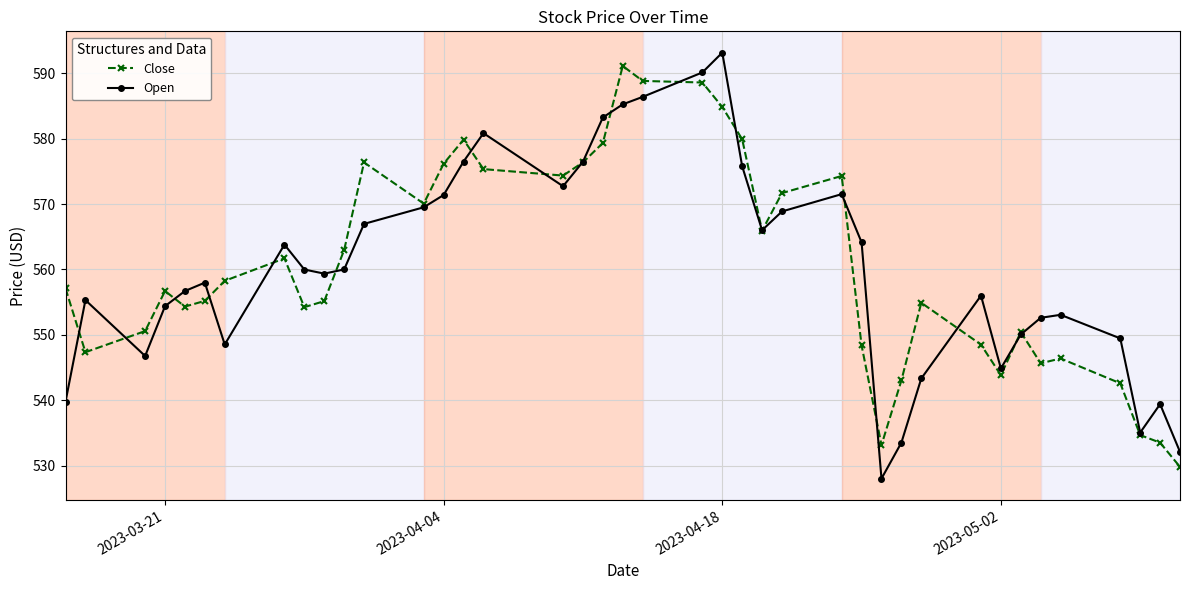

True or false: Close has more than 0 points higher than both neighbors.

True